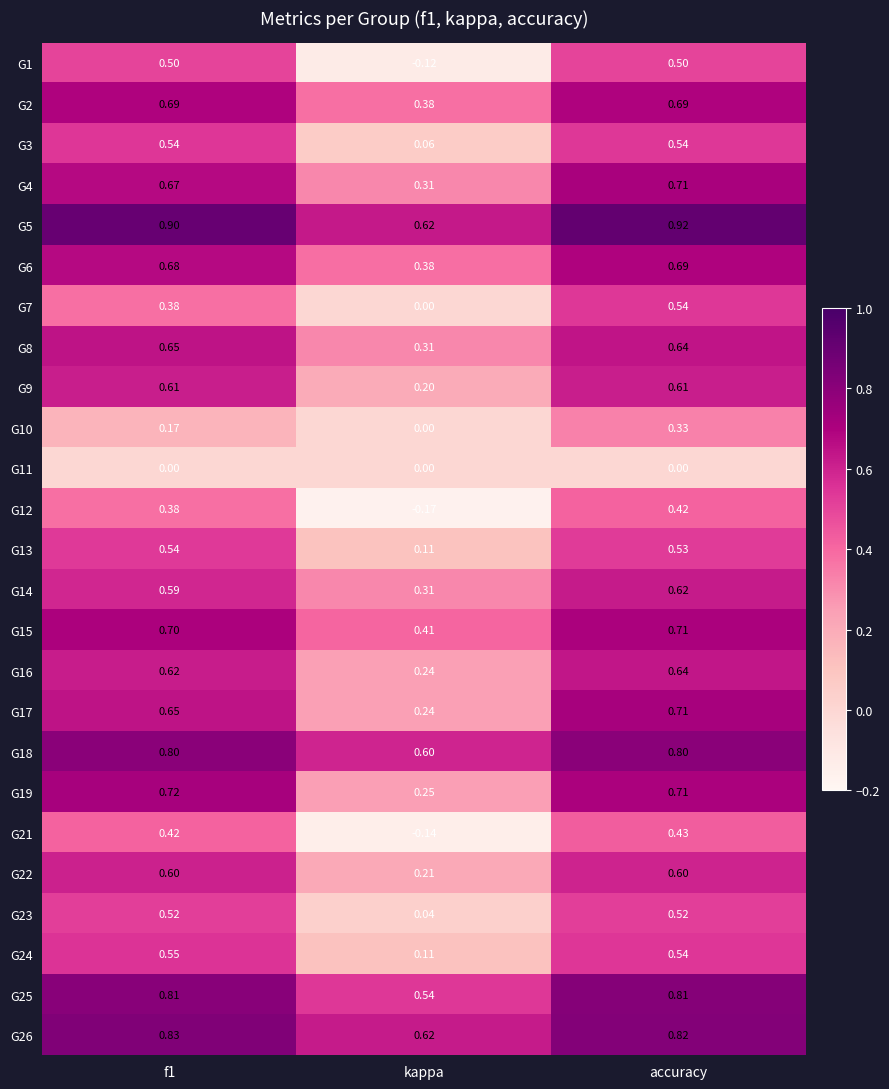

Which series has the largest total across all categories?

G5